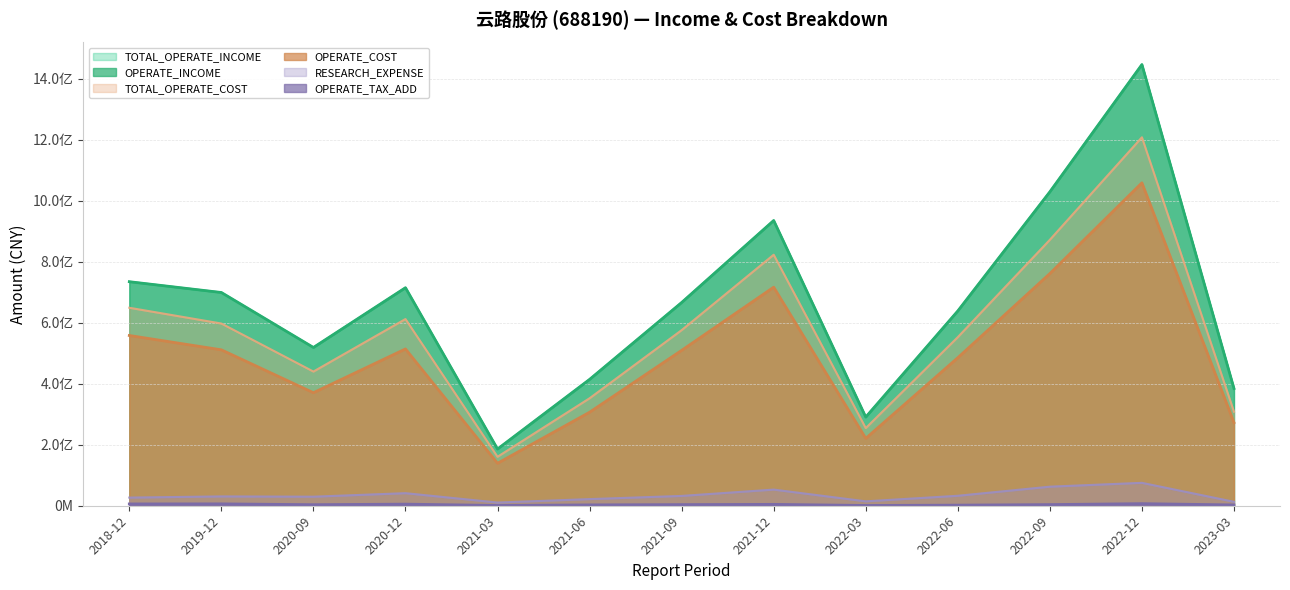

How many lines are shown in the chart?

6